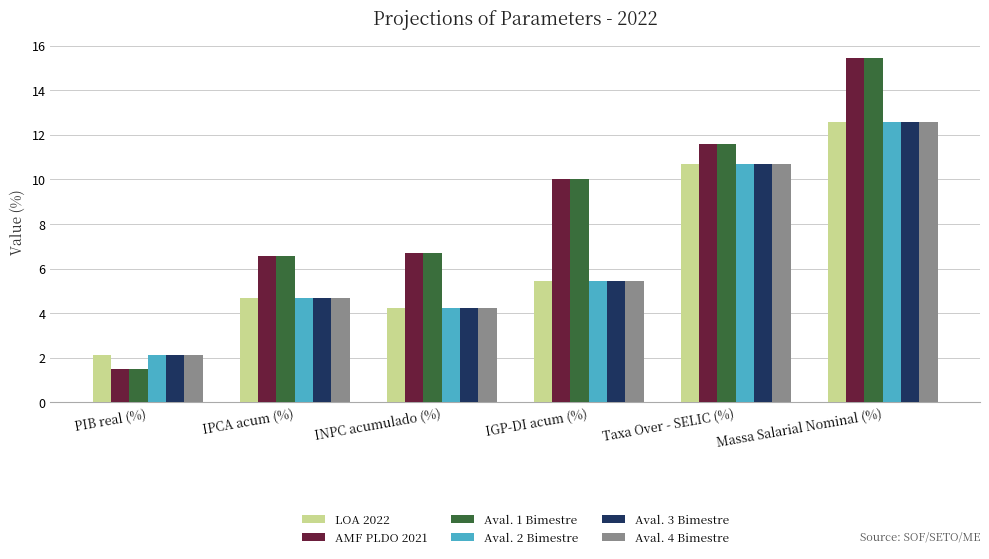

How many groups of bars are there?

6